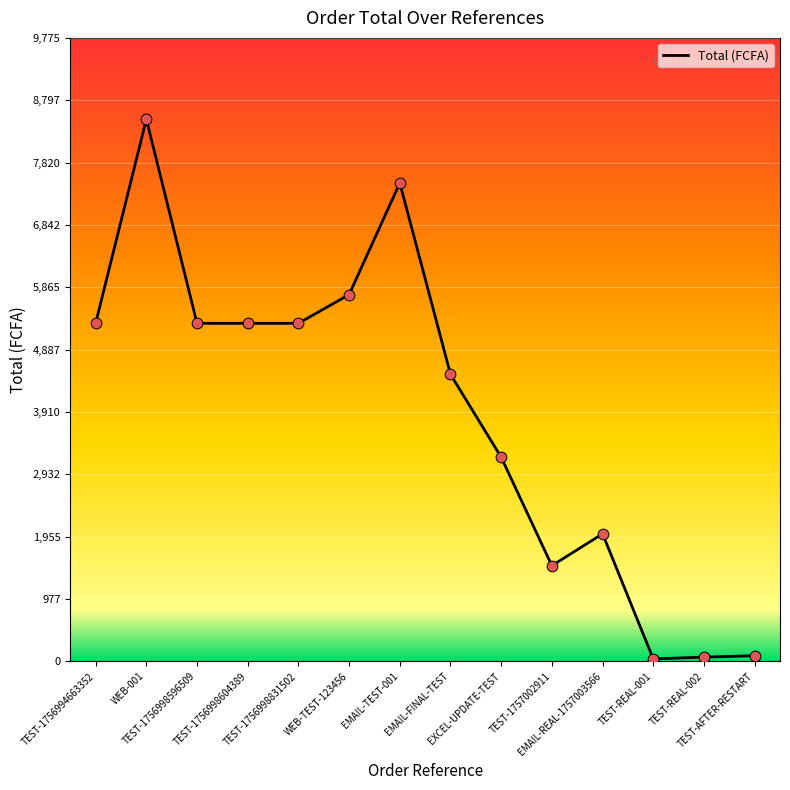

Which has a higher value, EMAIL-FINAL-TEST or TEST-REAL-002?

EMAIL-FINAL-TEST